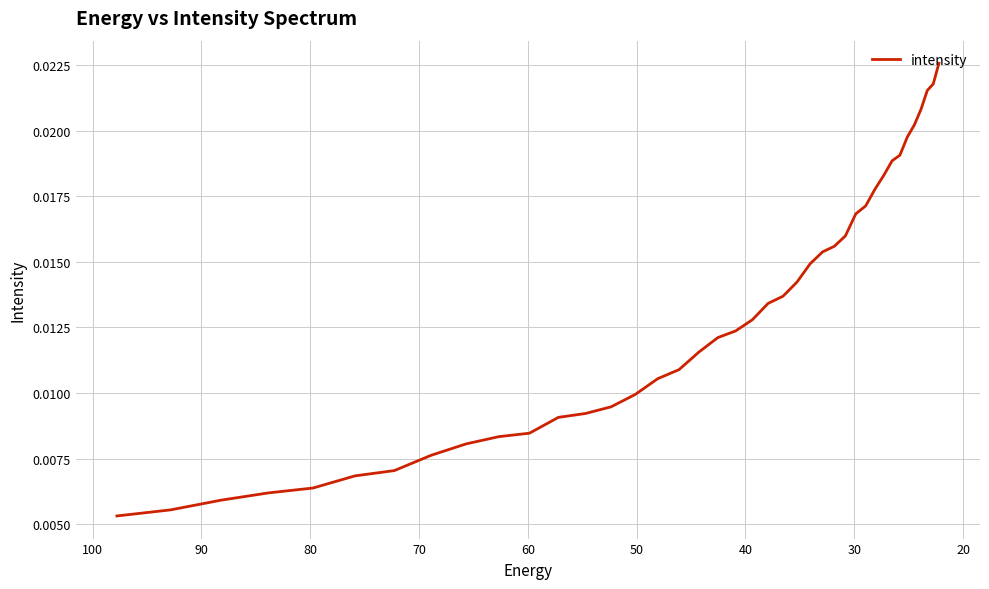

True or false: the data has more than 2 interior local peaks.

False